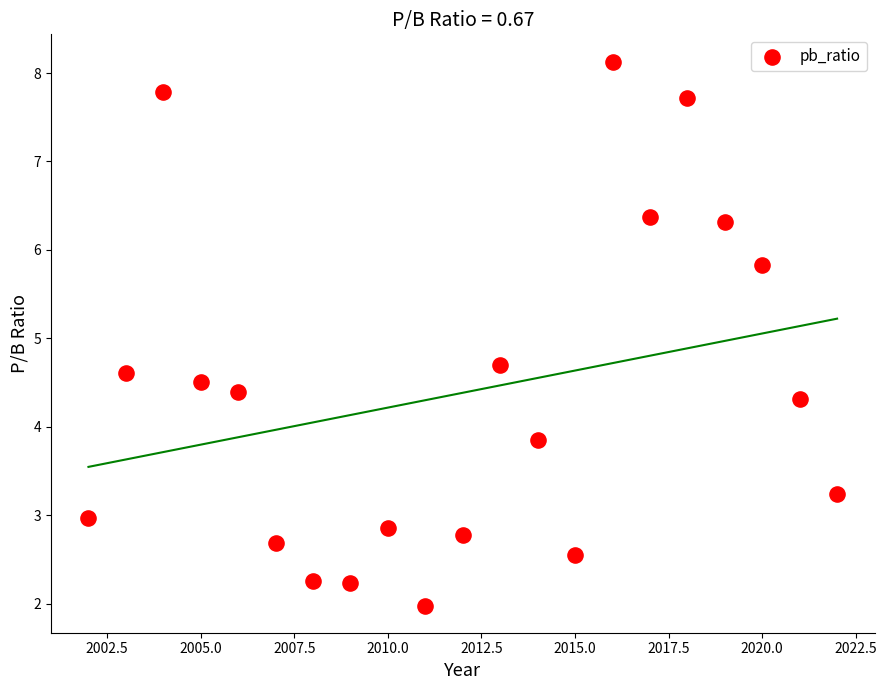

What is the range of X values (max minus min)?

20.0